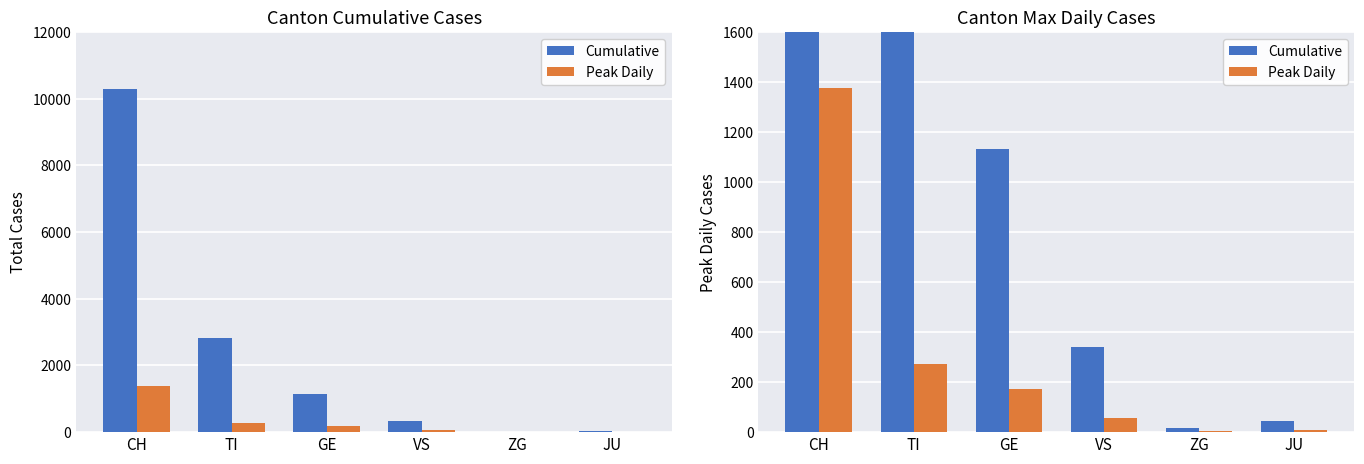

Reading left to right, extract all data points from this chart.

Cumulative: 10298	2824	1131	340	17	44
Peak Daily: 1374	274	171	58	6	10